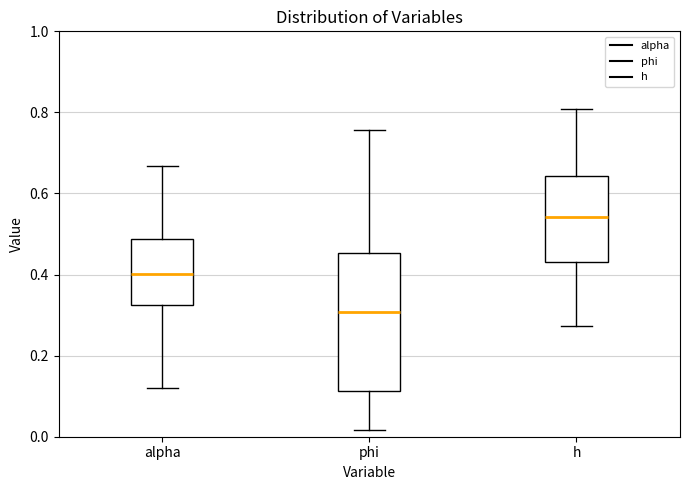

Reading left to right, transcribe this box plot: for each box, give where its median line is, the range the box spans, and where its two whiskers end, as read against the y-axis. The values are not printed on the chart, so give them approximately, as read against the axis.

alpha: median 0.40, box 0.32 to 0.48, whiskers 0.12 to 0.66
phi: median 0.30, box 0.12 to 0.46, whiskers 0.02 to 0.76
h: median 0.54, box 0.44 to 0.64, whiskers 0.28 to 0.80